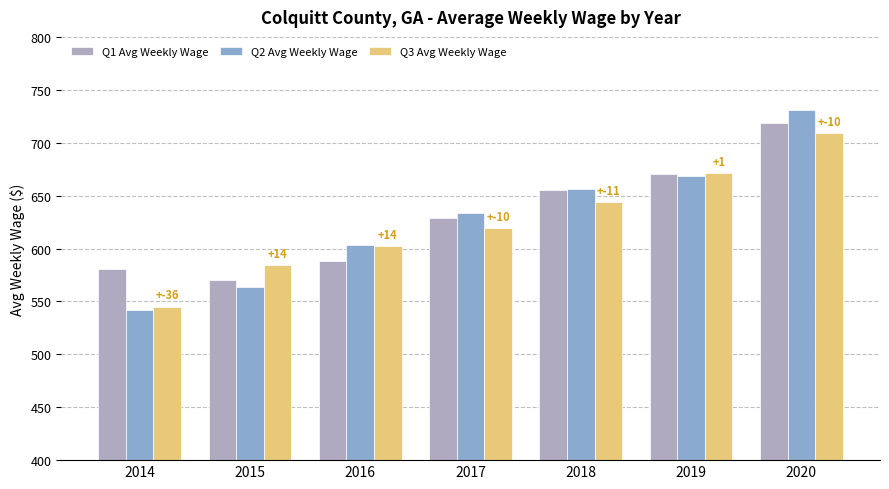

Rank the series at 2020 from lowest to highest value.

Q3 Avg Weekly Wage, Q1 Avg Weekly Wage, Q2 Avg Weekly Wage